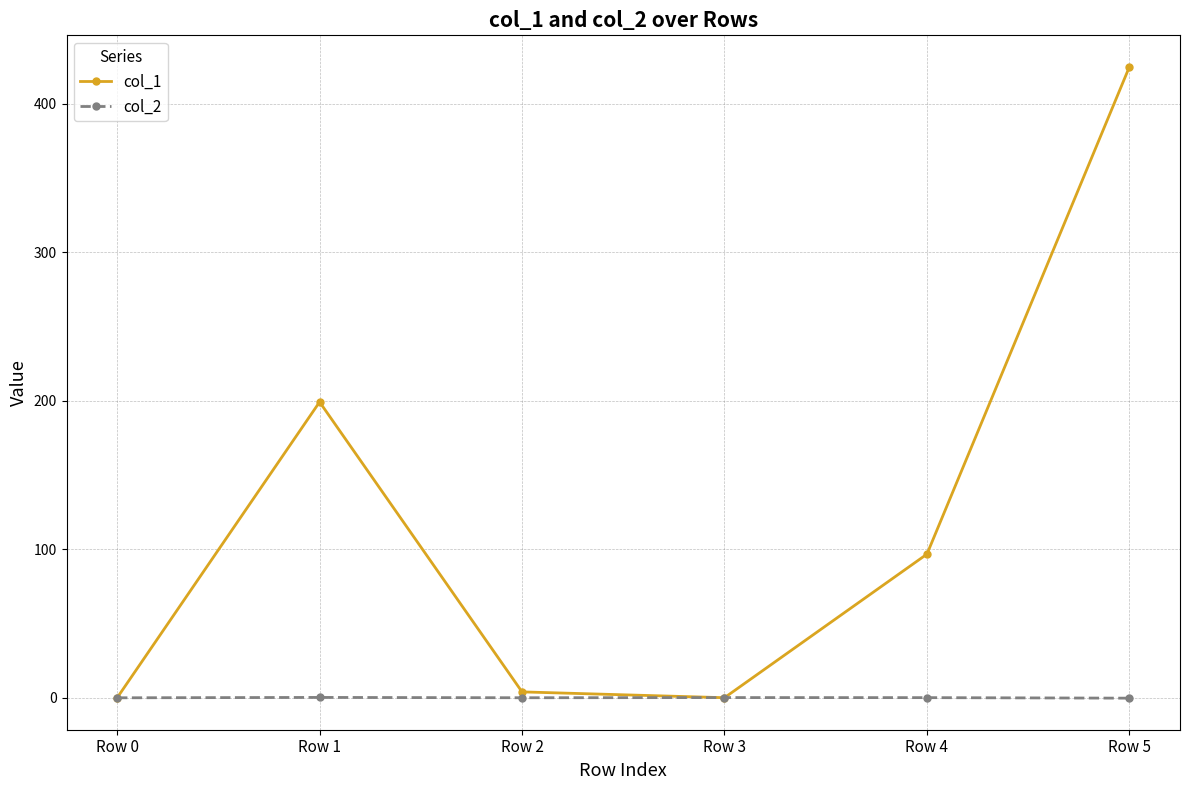

Which series has the largest total across all categories?

col_1